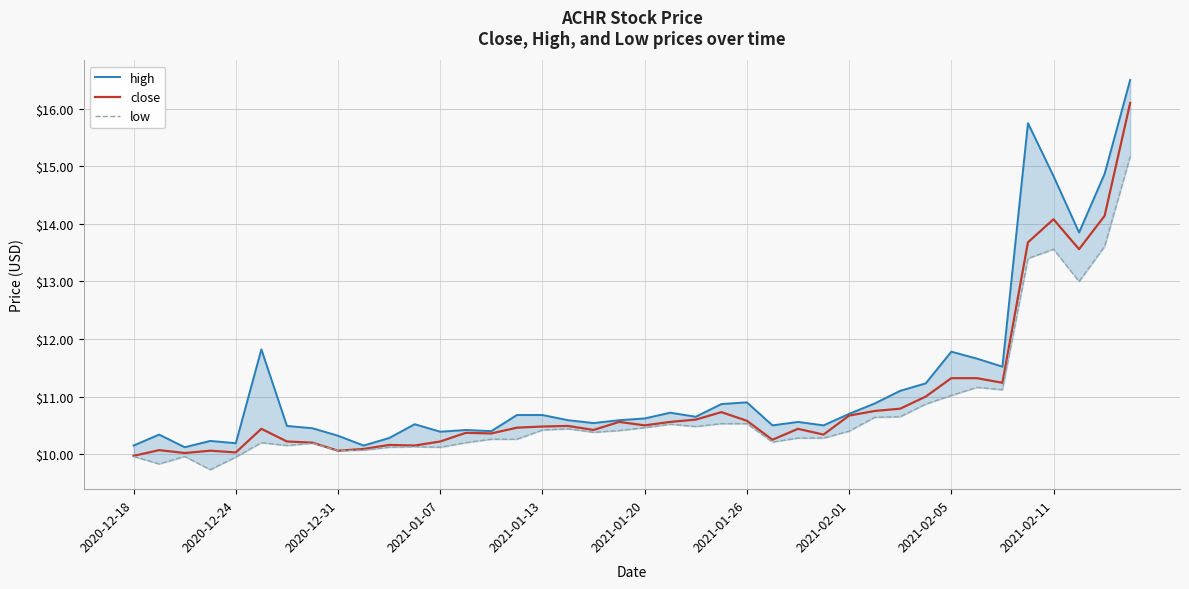

True or false: close has a value of 18.1 at 2021-01-26.

False